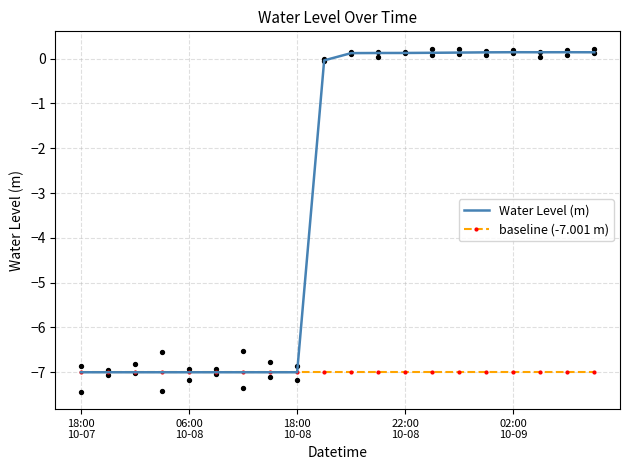

At how many categories does at least one series exceed -4?

11